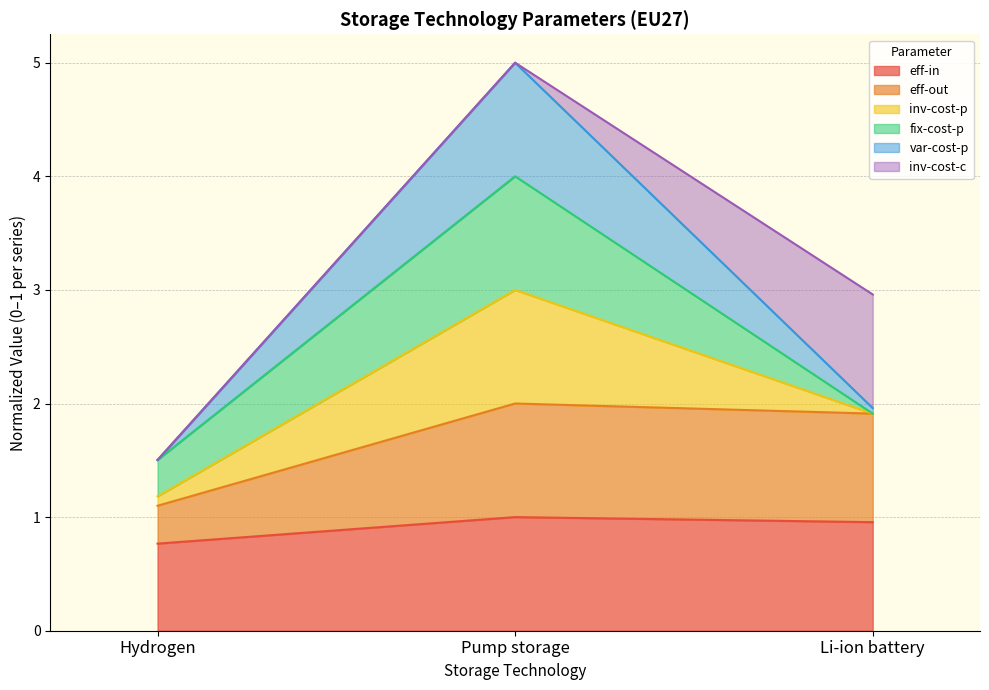

The value of eff-in at Pump storage is 0.4. True or false?

False